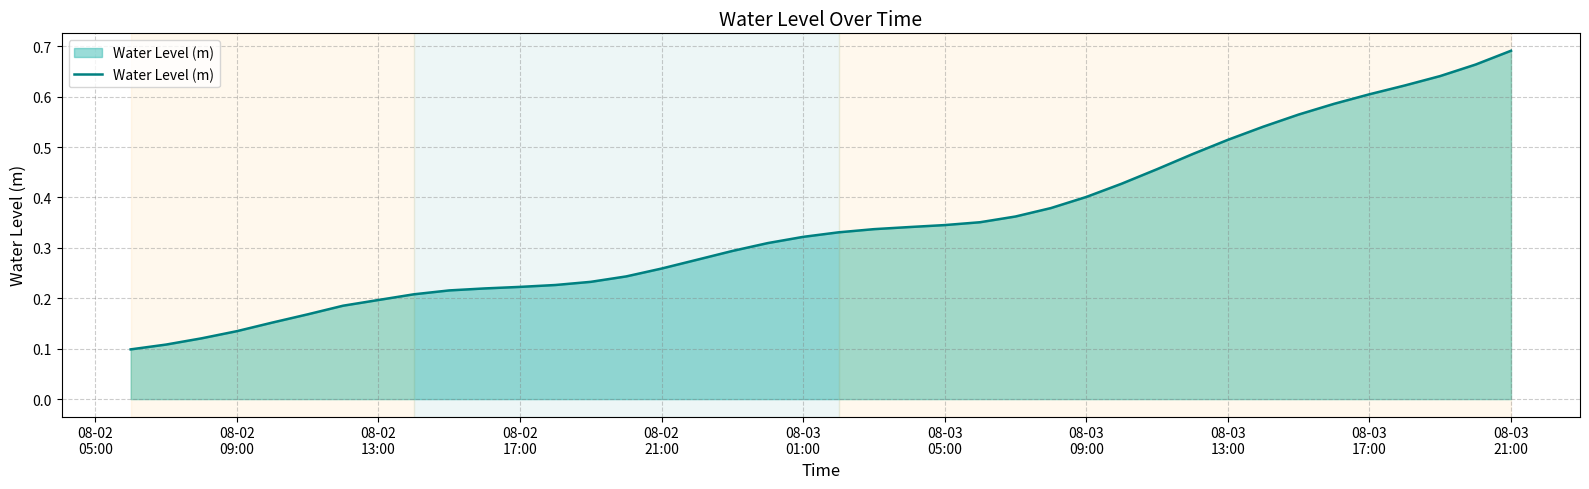

How many lines are shown in the chart?

1